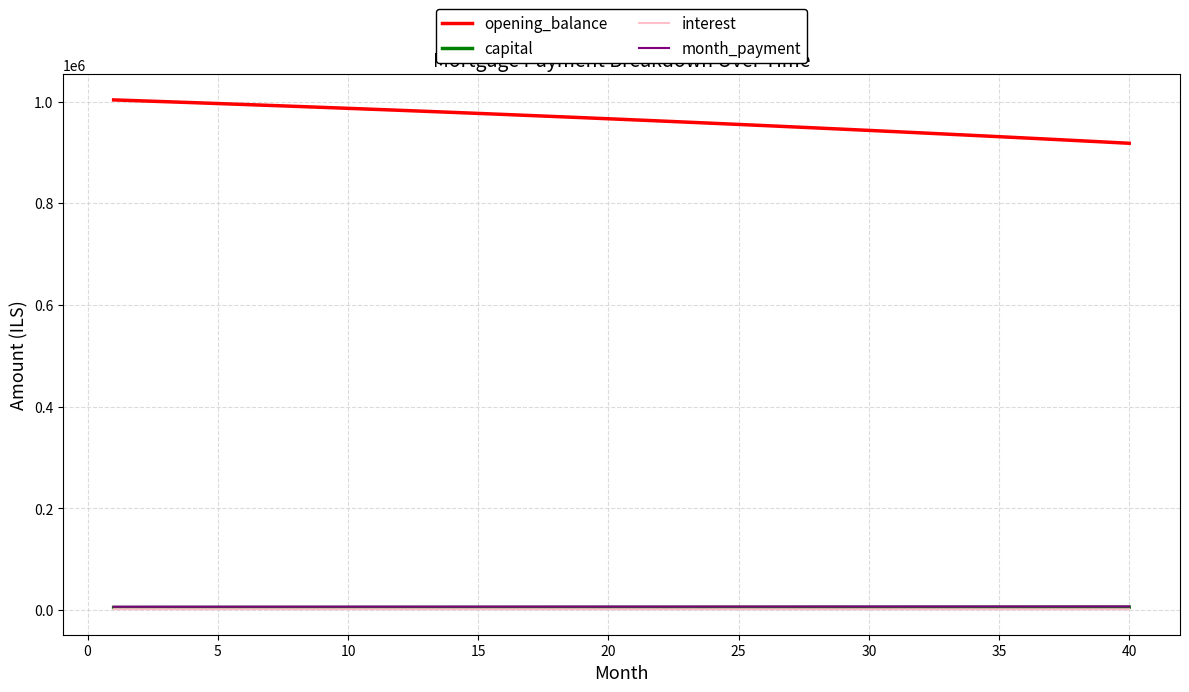

Which series has the largest total across all categories?

opening_balance